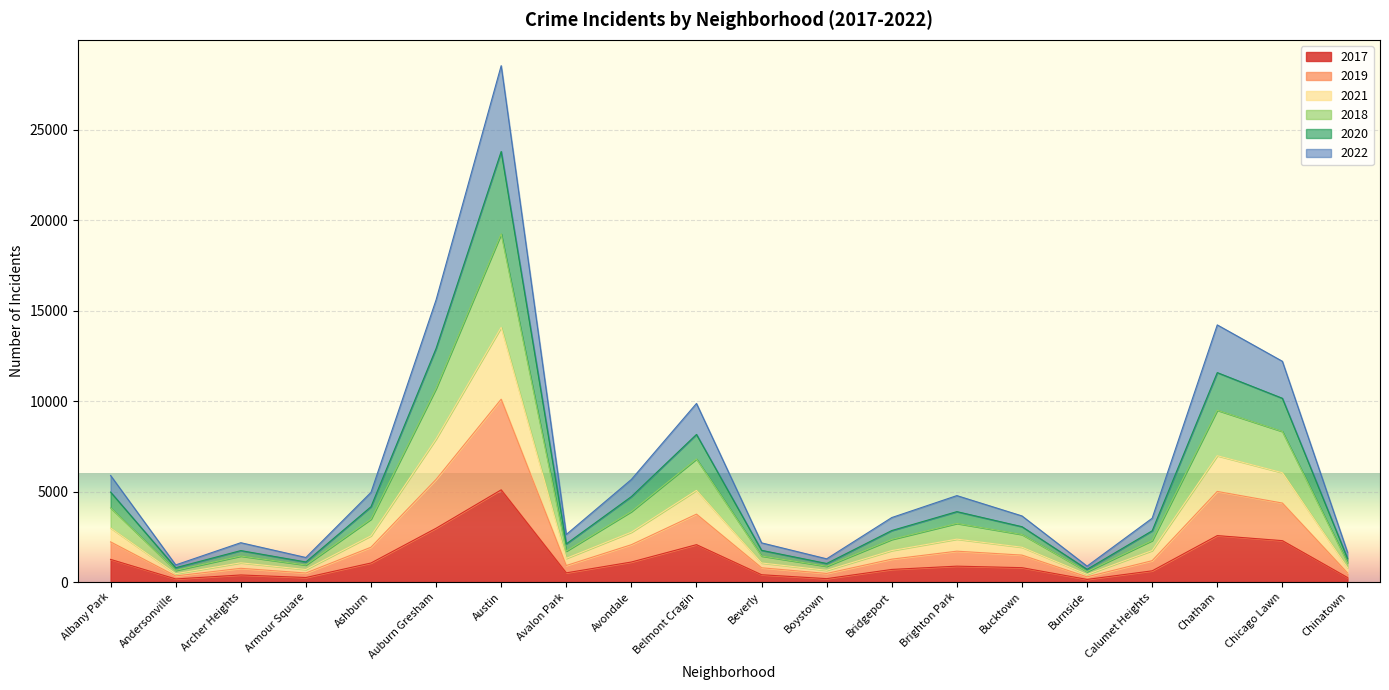

What is the label of the 8th point from the left?

Avalon Park